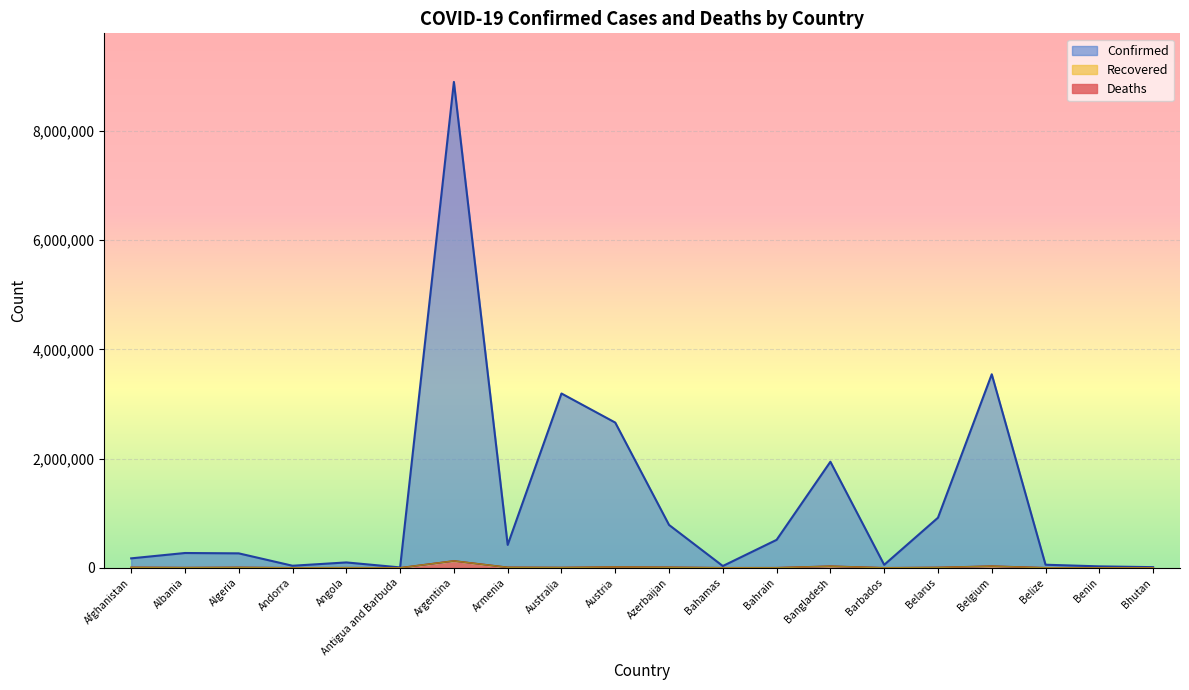

Reading left to right, list all the values displayed in this chart.

Confirmed: 173395	271314	264855	37999	98701	7437	8897178	419693	3192092	2659532	785301	33108	512306	1942680	54902	917468	3544034	56597	26567	12194
Deaths: 7593	3460	6831	151	1899	135	126120	8449	5159	14787	9400	771	1453	29033	313	6470	30121	650	163	6